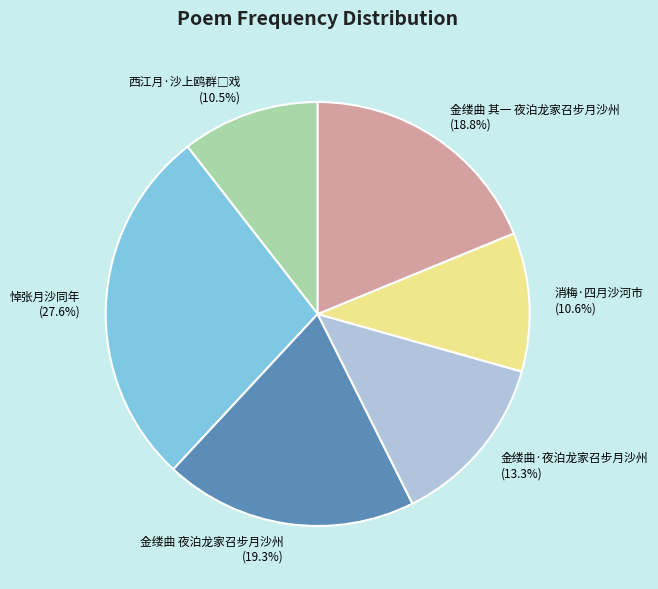

What is the ratio of the value at 金缕曲 其一 夜泊龙家召步月沙州 to the value at 金缕曲 夜泊龙家召步月沙州?

1.0